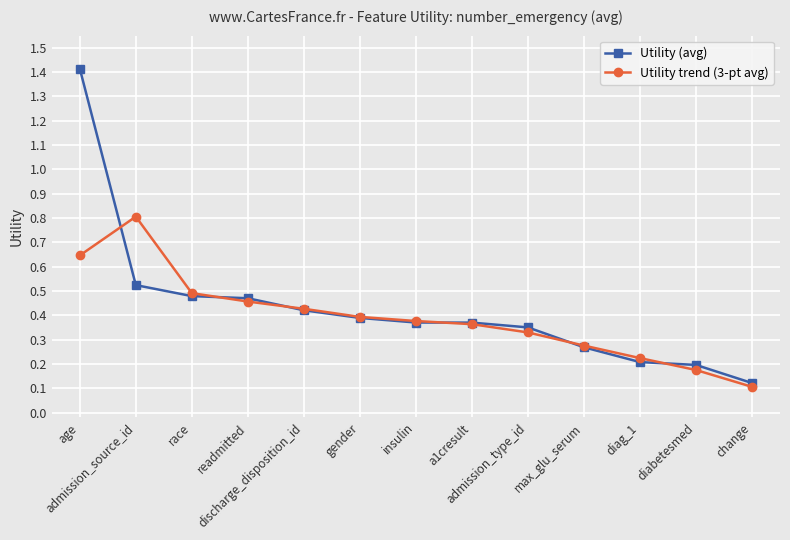

Which category has the lowest value across all series?

change